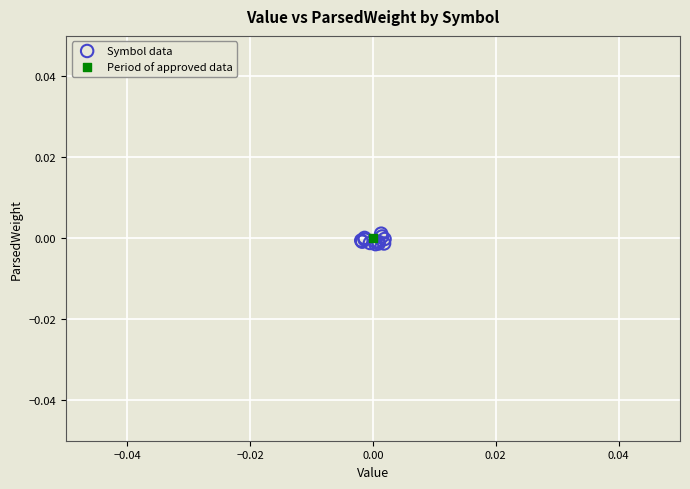

What are all the series names shown in the legend?

Symbol data, Period of approved data